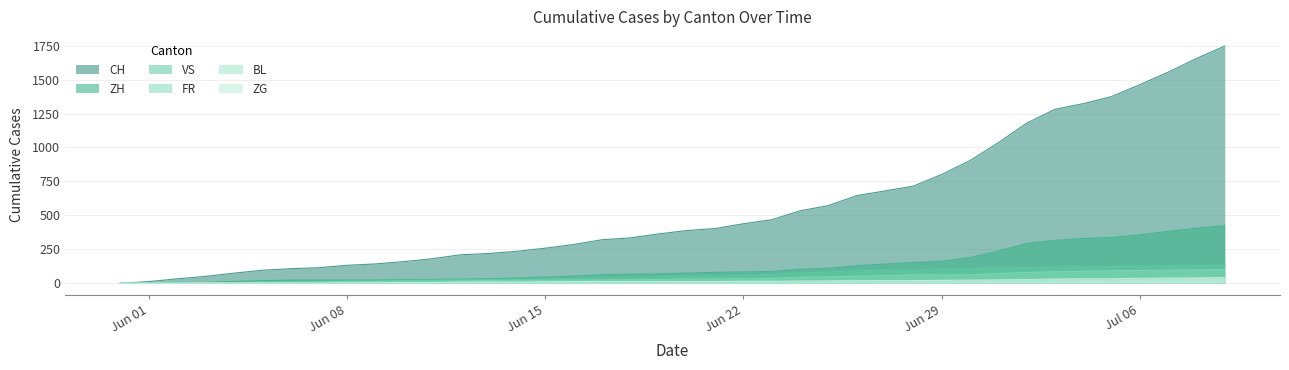

Reading left to right, extract all data points from this chart.

CH: 0	12	32	50	74	95	107	114	132	142	159	180	209	219	235	258	285	320	334	363	388	403	438	468	533	572	645	680	715	801	903	1035	1179	1281	1323	1375	1463	1555	1656	1748
ZH: 0	0	2	5	13	19	23	23	23	23	26	28	30	33	38	45	52	62	67	68	75	80	83	87	103	110	129	141	152	161	189	237	293	316	329	337	356	382	405	424
VS: 0	1	2	2	4	7	7	10	15	16	20	24	28	28	28	32	37	39	40	48	52	53	58	65	75	82	92	96	97	105	109	112	115	120	122	124	127	130	130	132
FR: 0	0	2	3	5	7	7	9	13	13	15	16	16	20	22	22	23	24	26	27	32	32	32	36	44	47	52	56	61	61	61	72	79	84	87	92	94	96	99	100
BL: 0	1	1	2	2	3	3	3	3	3	4	4	4	4	4	4	5	5	5	5	6	7	7	7	9	10	12	14	16	17	17	18	19	23	27	27	29	32	35	38
ZG: 0	0	0	0	0	0	0	0	1	3	5	5	9	9	9	11	12	13	13	13	13	13	14	14	16	17	19	19	19	21	23	25	27	31	33	33	36	38	39	41